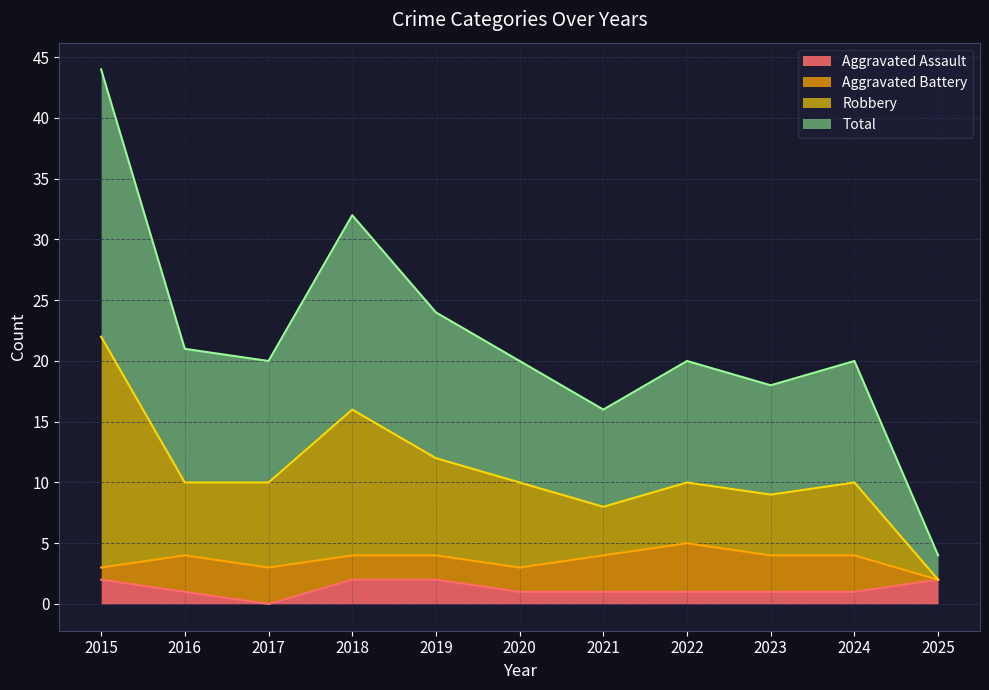

Which category has the lowest value in the Aggravated Assault series?

2017